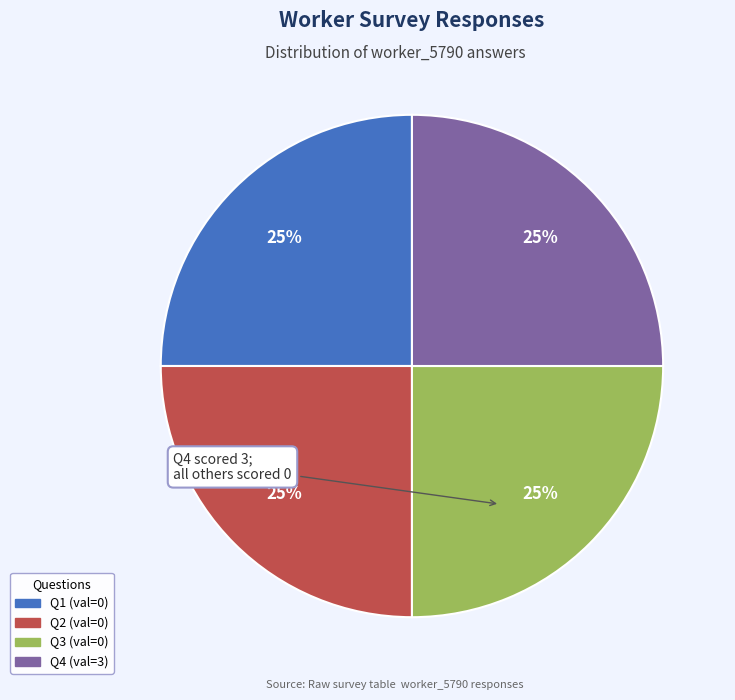

Does any single category account for the majority?

No